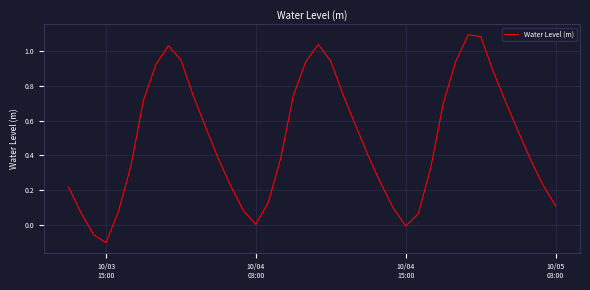

What is the difference between the maximum and minimum values?

1.2